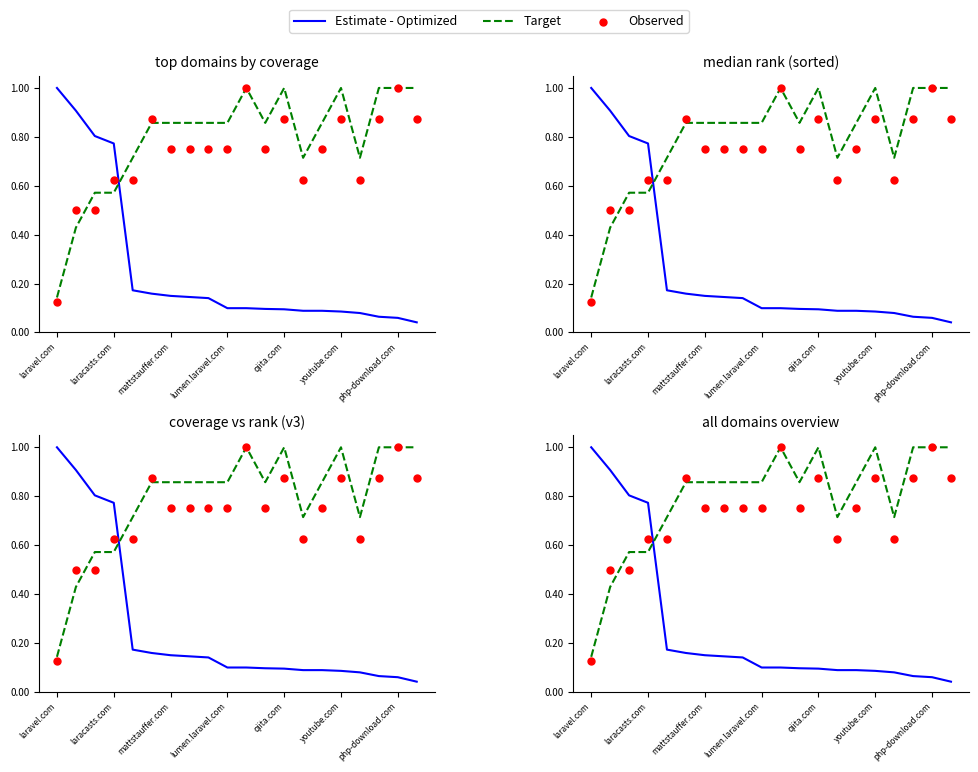

Which series reaches the maximum Y coordinate?

Estimate - Optimized